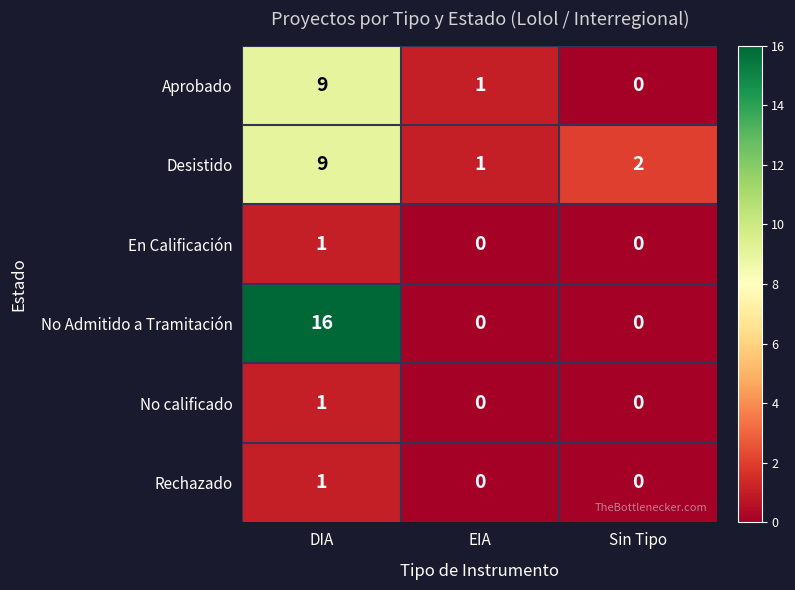

At how many categories does at least one series exceed 15?

1